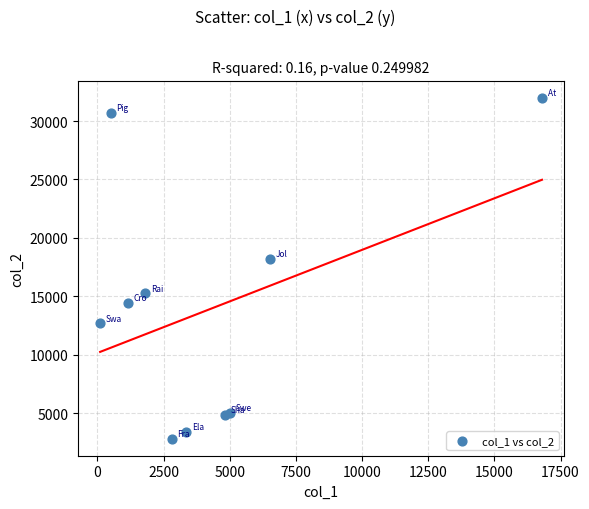

What Y value in the scatter plot is closest to 17403?

18228